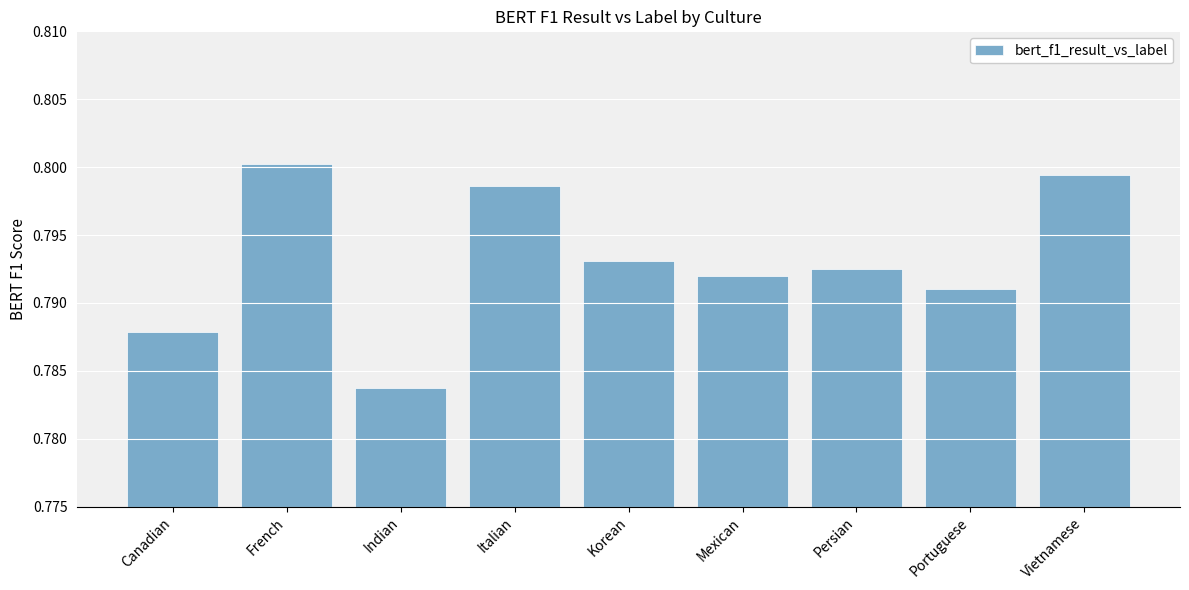

Where is the data nearest to the value 0?

Indian